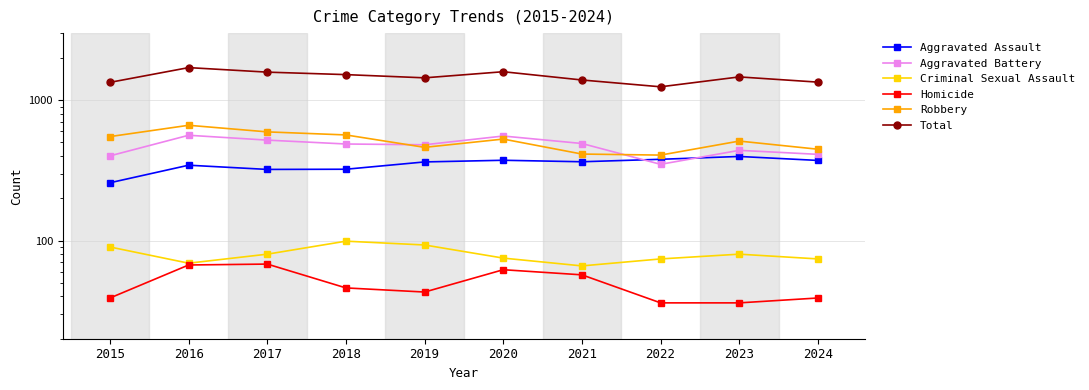

True or false: Robbery has a value of 594 at 2017.

True